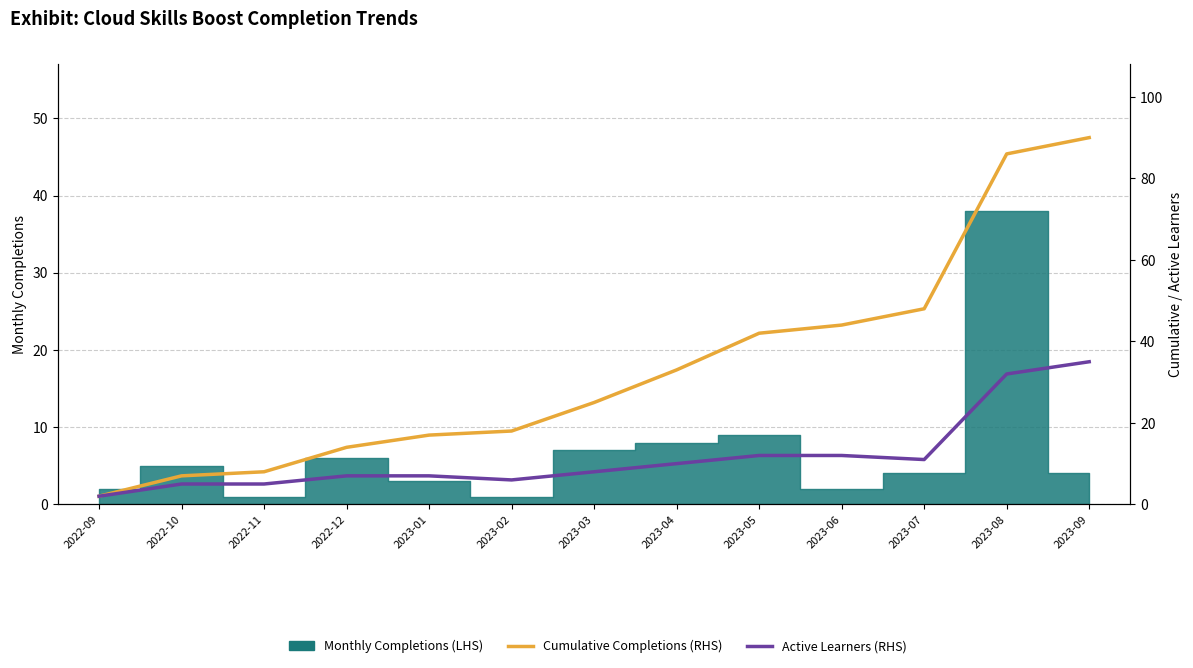

Which category has the lowest value in the Active Learners (RHS) series?

2022-09